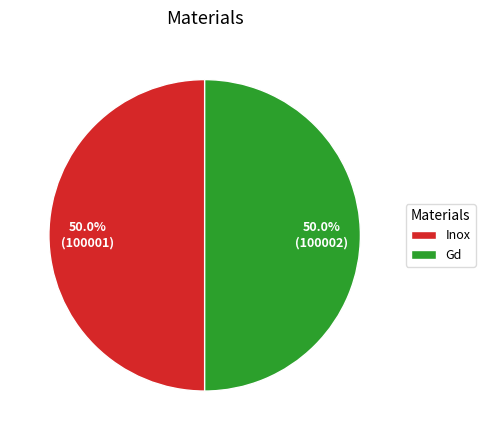

Combined, what portion of the pie is Inox and Gd?

100.0%